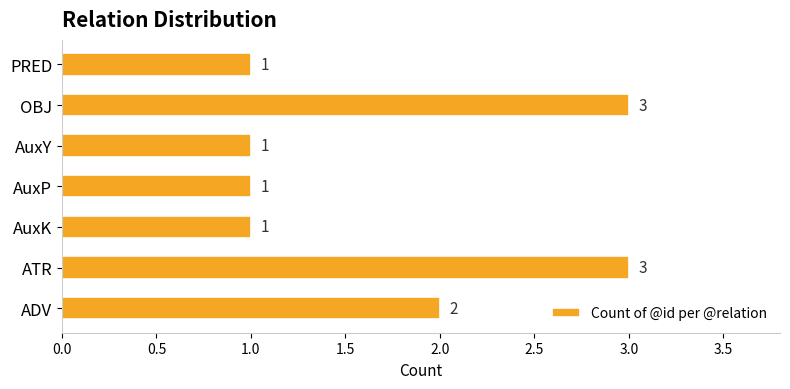

How many data points does each series have?

7